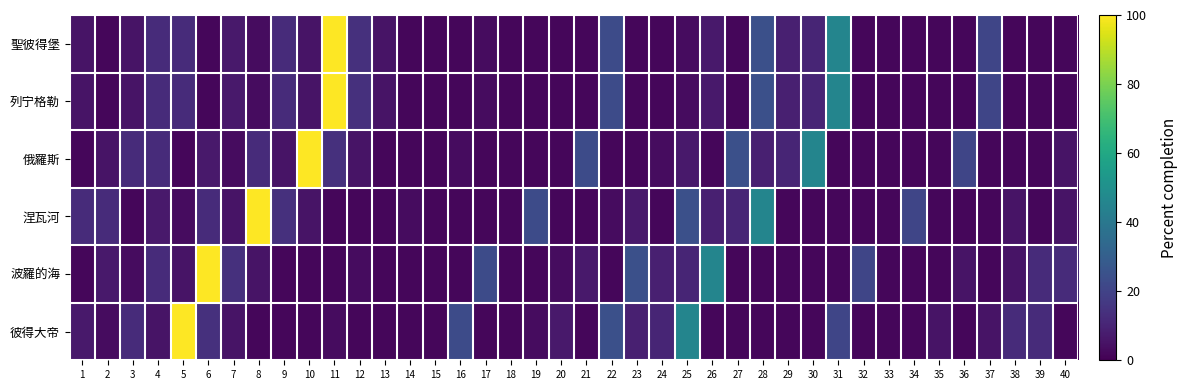

At 30, list the series in order from smallest to largest.

涅瓦河, 波羅的海, 彼得大帝, 聖彼得堡, 列宁格勒, 俄羅斯